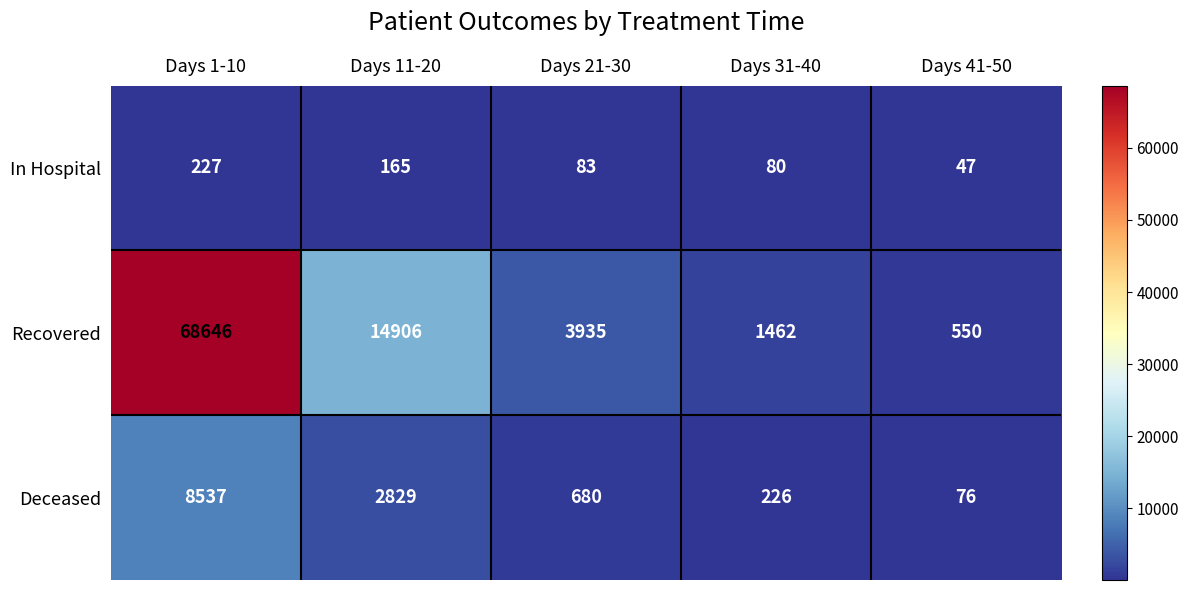

What is the average value of the Deceased series?

2470